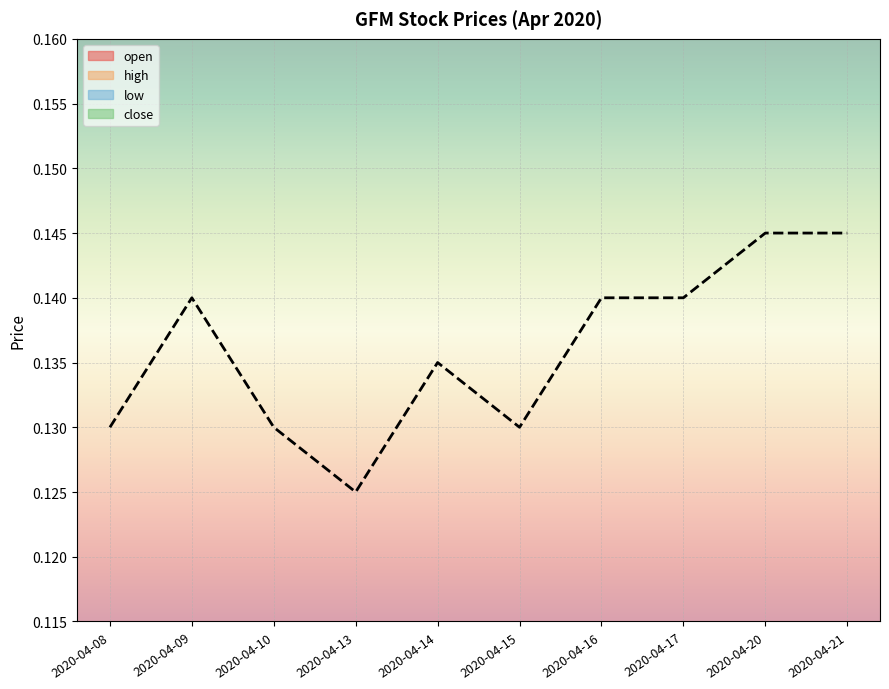

How many interior local valleys does the open series have?

2